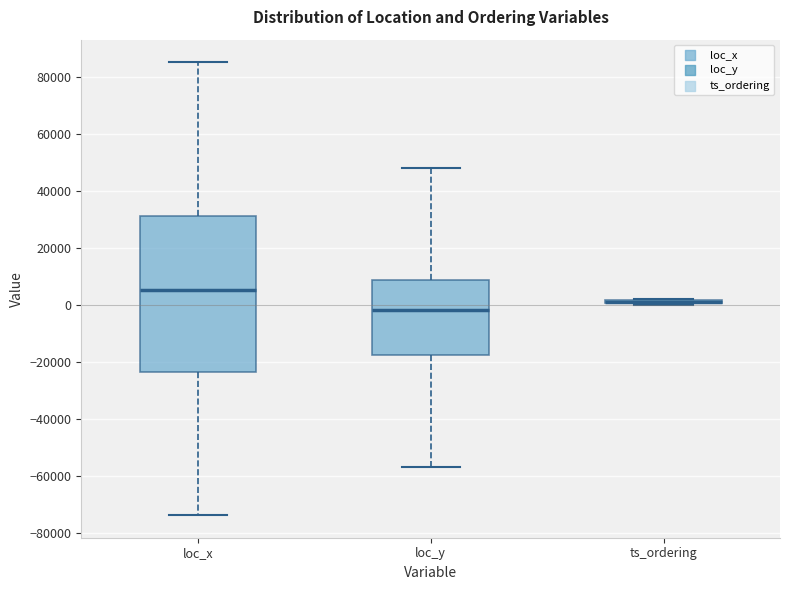

Which box is the tallest, from its lower edge to its upper edge?

loc_x